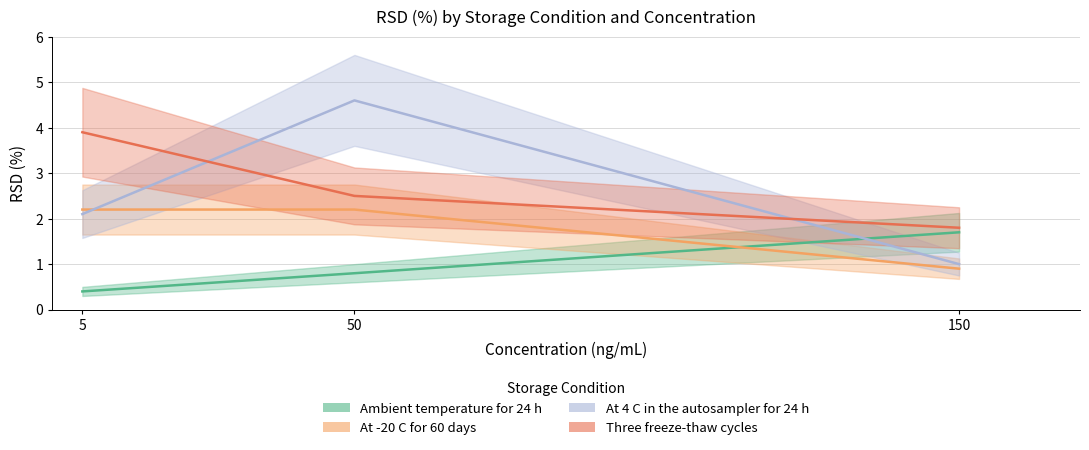

Reading left to right, extract all data points from this chart.

Ambient temperature for 24 h: 0.4	0.8	1.7
At -20 C for 60 days: 2.2	2.2	0.9
At 4 C in the autosampler for 24 h: 2.1	4.6	1.0
Three freeze-thaw cycles: 3.9	2.5	1.8